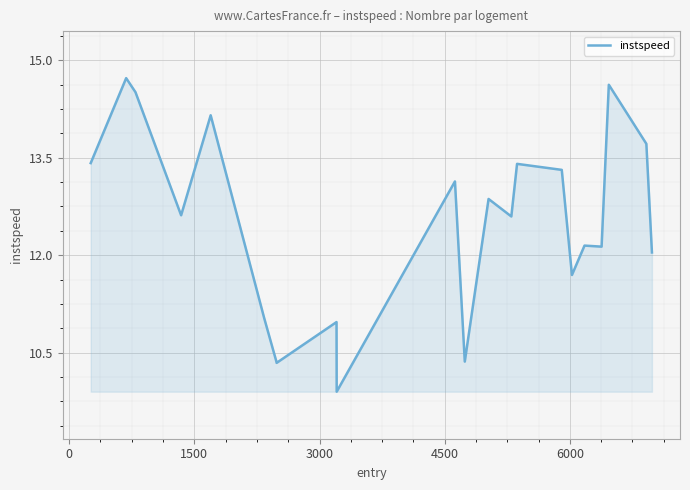

Count the number of values greater than 12.

15